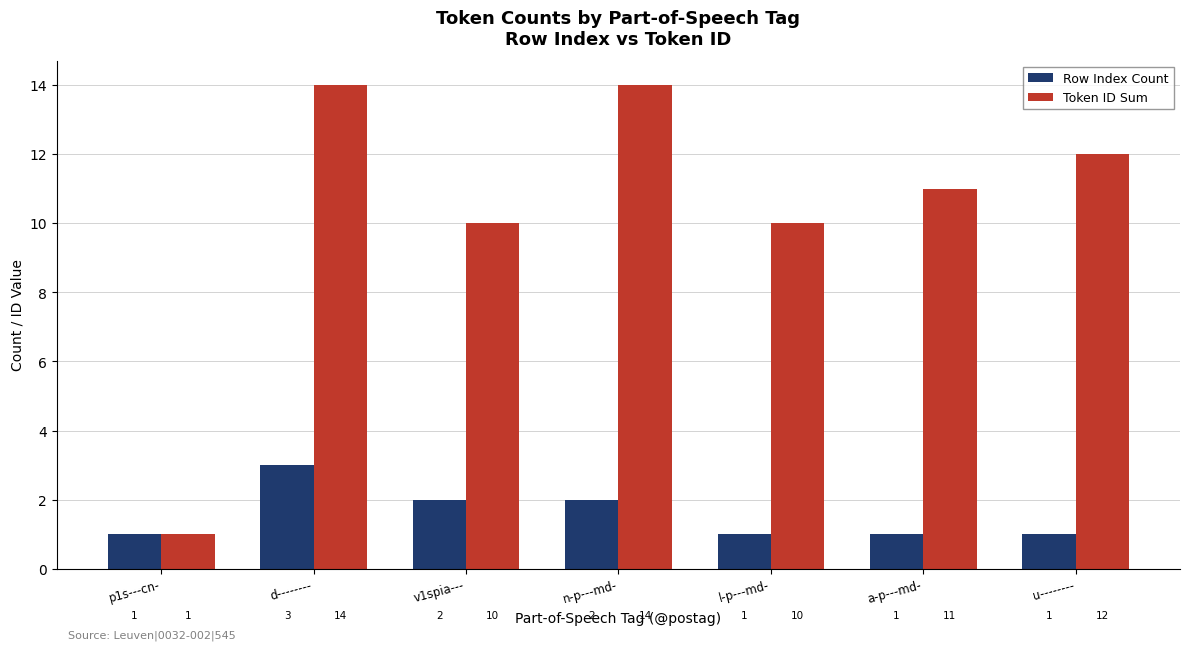

Which series has the widest spread of values?

Token ID Sum